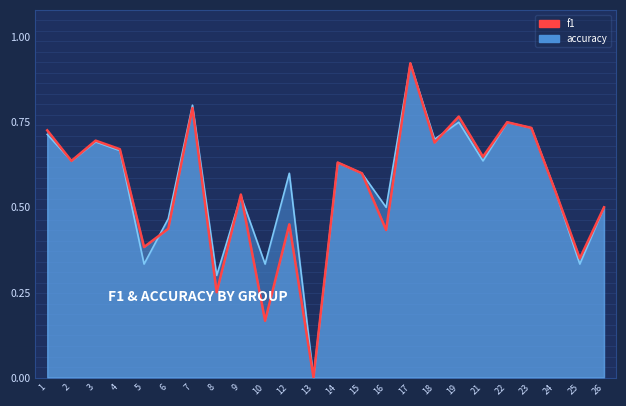

Rank the series by their maximum value, from lowest to highest.

f1, accuracy